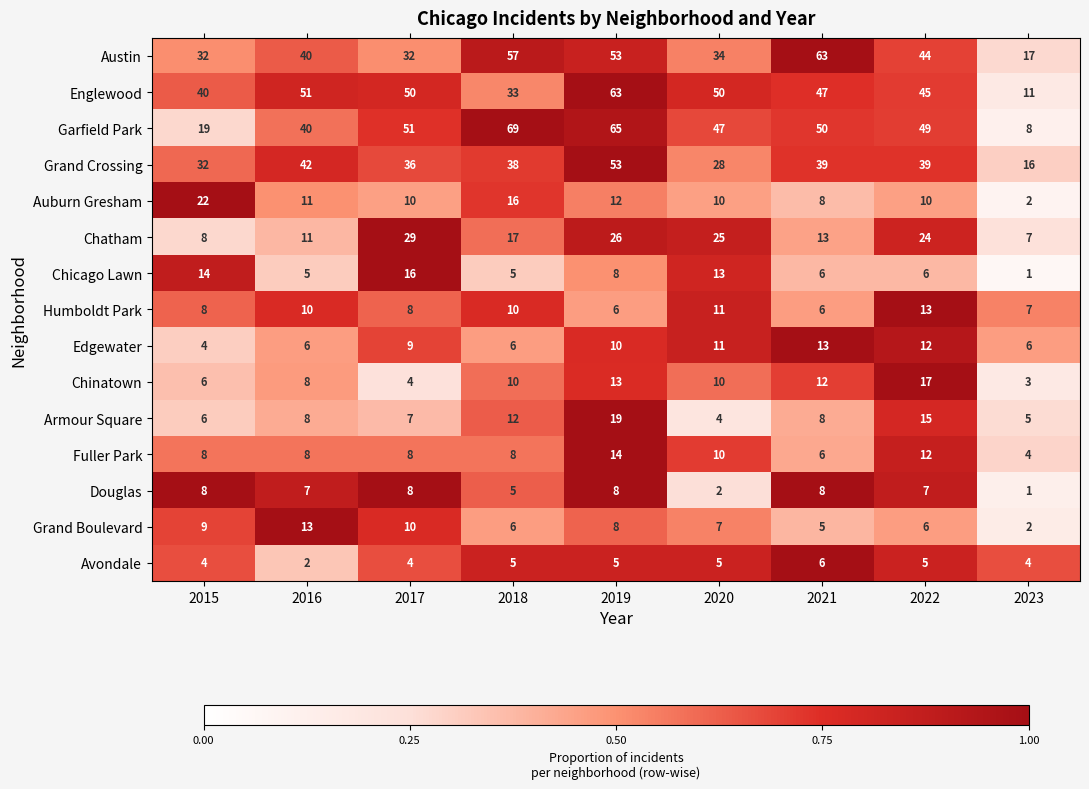

At which category is the sum across all series the highest?

2019